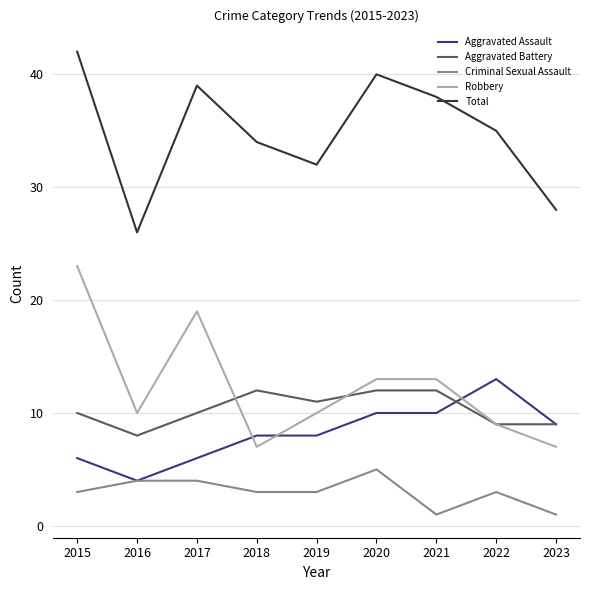

What is the difference between the maximum and second lowest values in the Criminal Sexual Assault series?

4